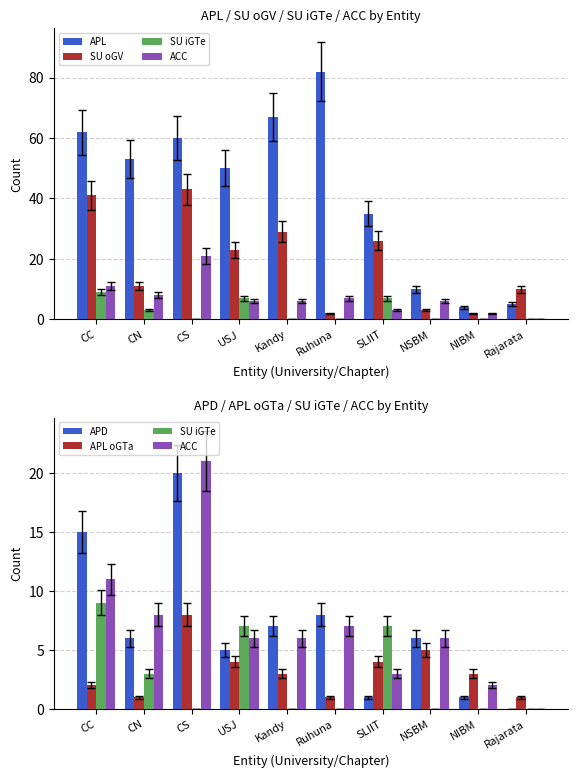

How many categories are shown in the chart?

10